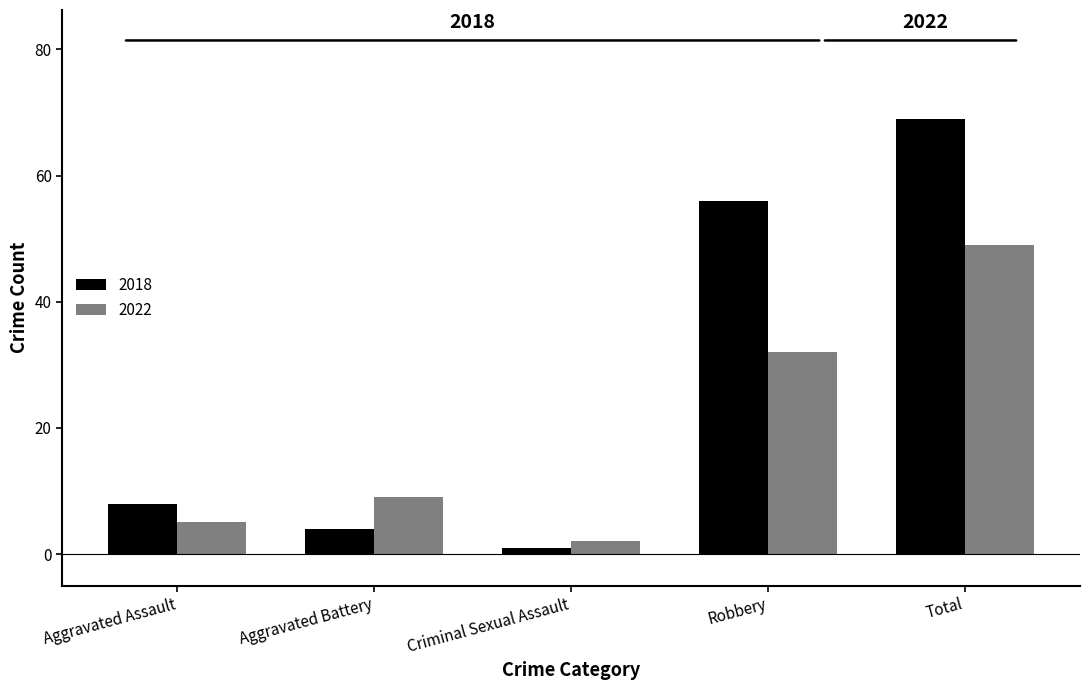

Does the chart contain any negative values?

No